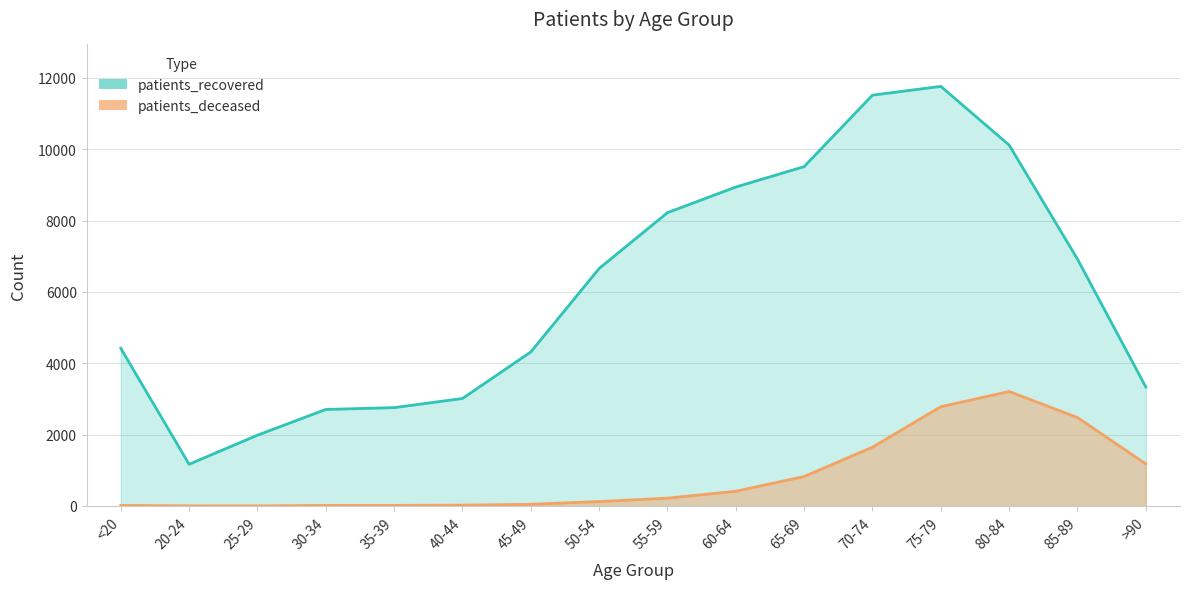

True or false: patients_recovered and patients_deceased intersect in this chart.

False